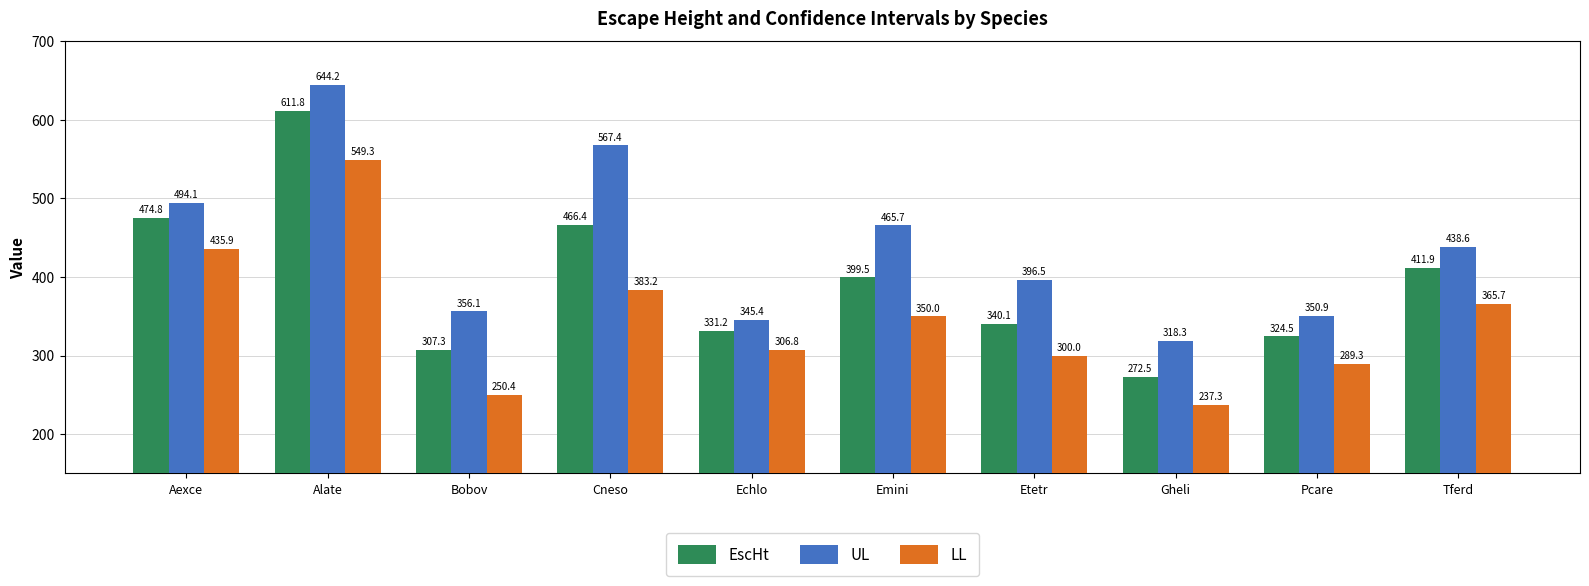

True or false: EscHt has a value of 474.8 at Aexce.

True